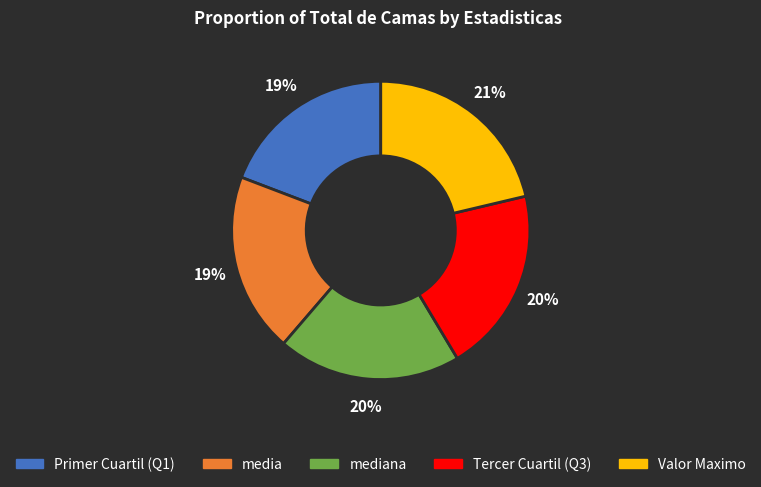

Count the number of slices in the pie.

5